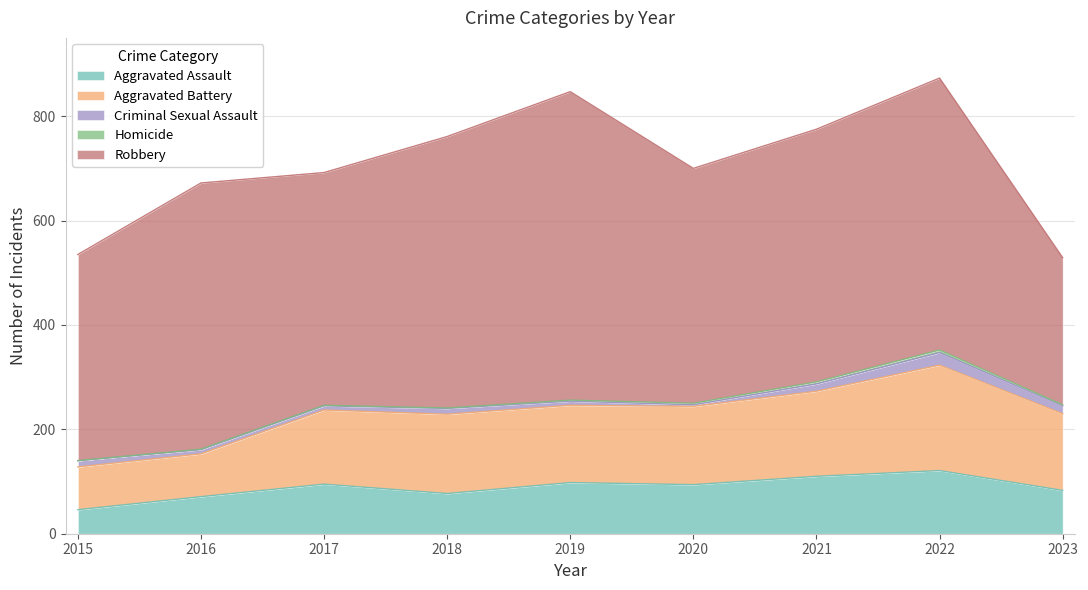

What is the spread (max minus min) of values at 2018?

519